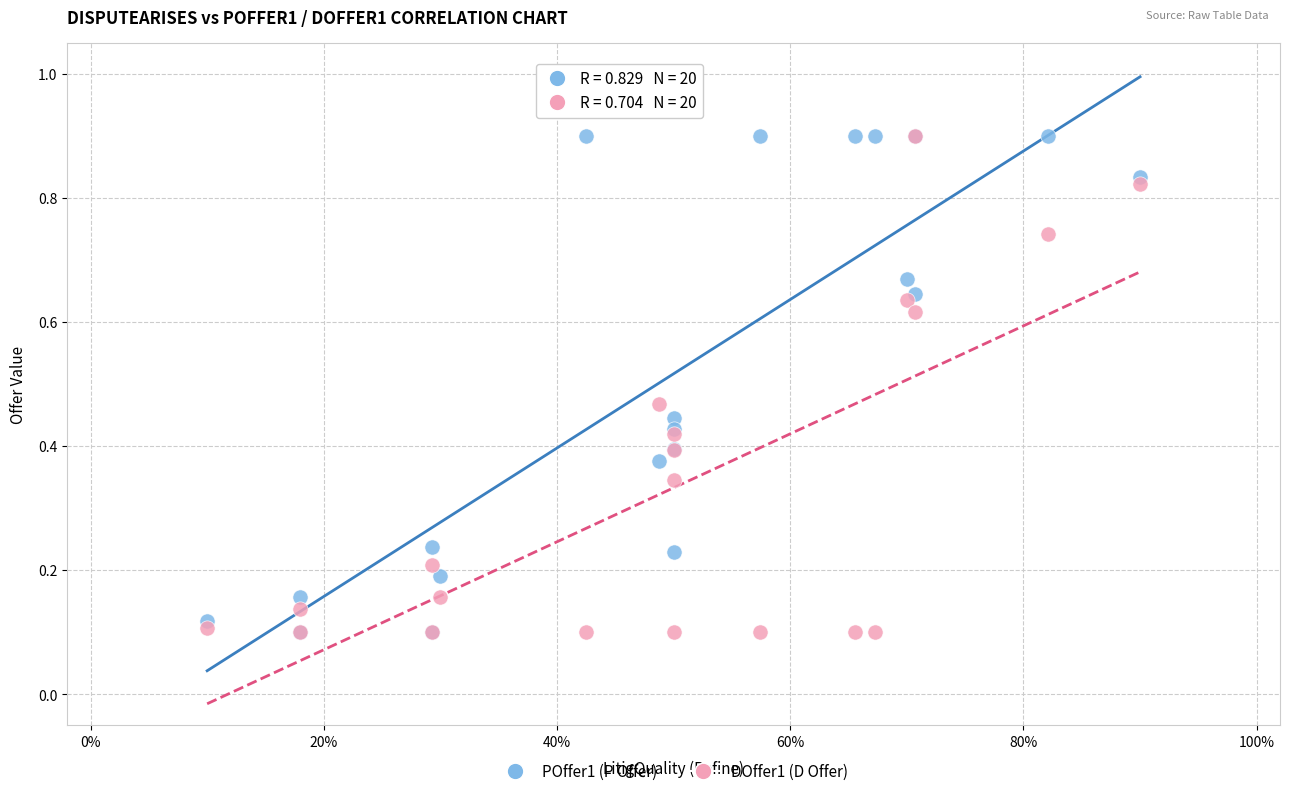

What are all the series names shown in the legend?

POffer1 (P Offer), DOffer1 (D Offer)